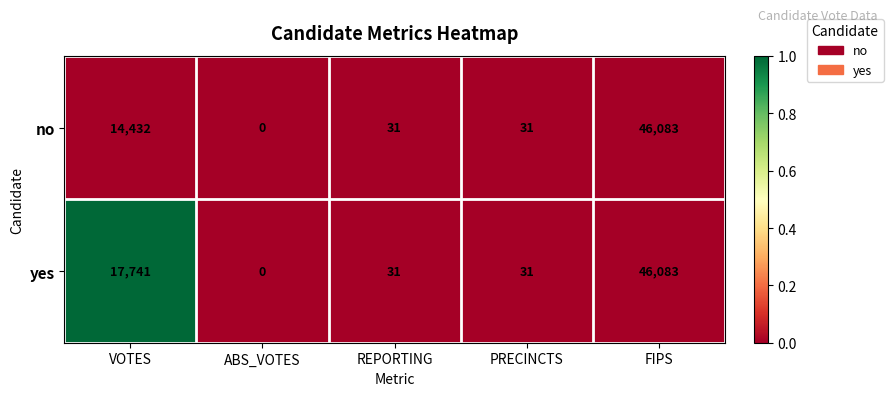

Reading right to left, what are all the values shown in this chart?

no: 46083	31	31	0	14432
yes: 46083	31	31	0	17741